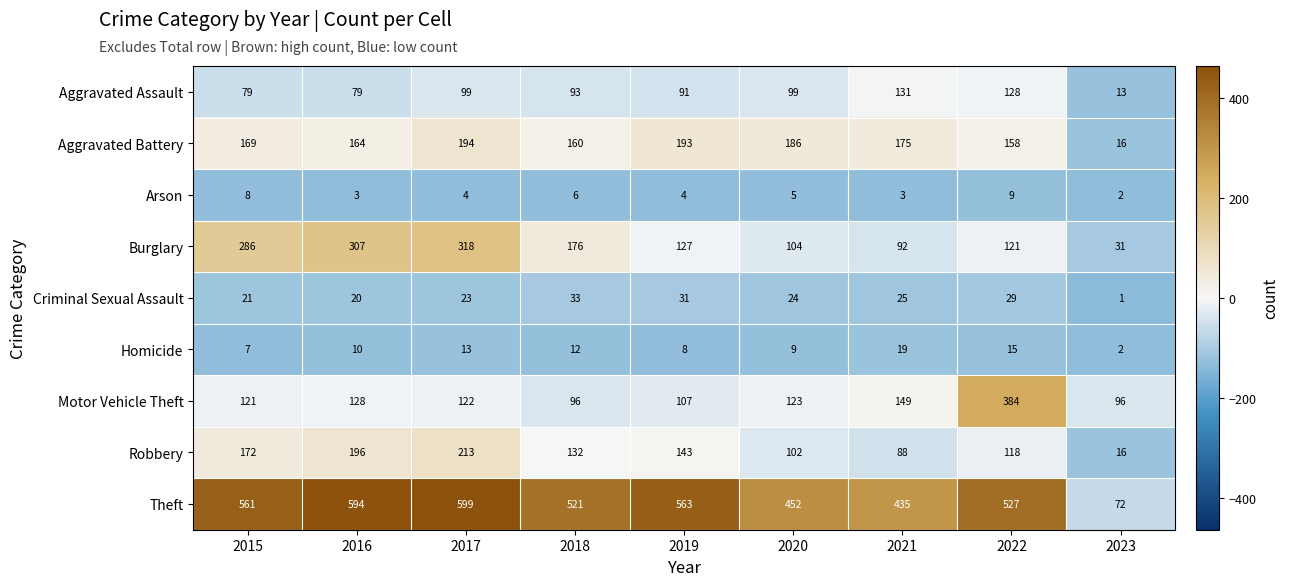

Rank the series at 2018 from highest to lowest value.

Theft, Burglary, Aggravated Battery, Robbery, Motor Vehicle Theft, Aggravated Assault, Criminal Sexual Assault, Homicide, Arson